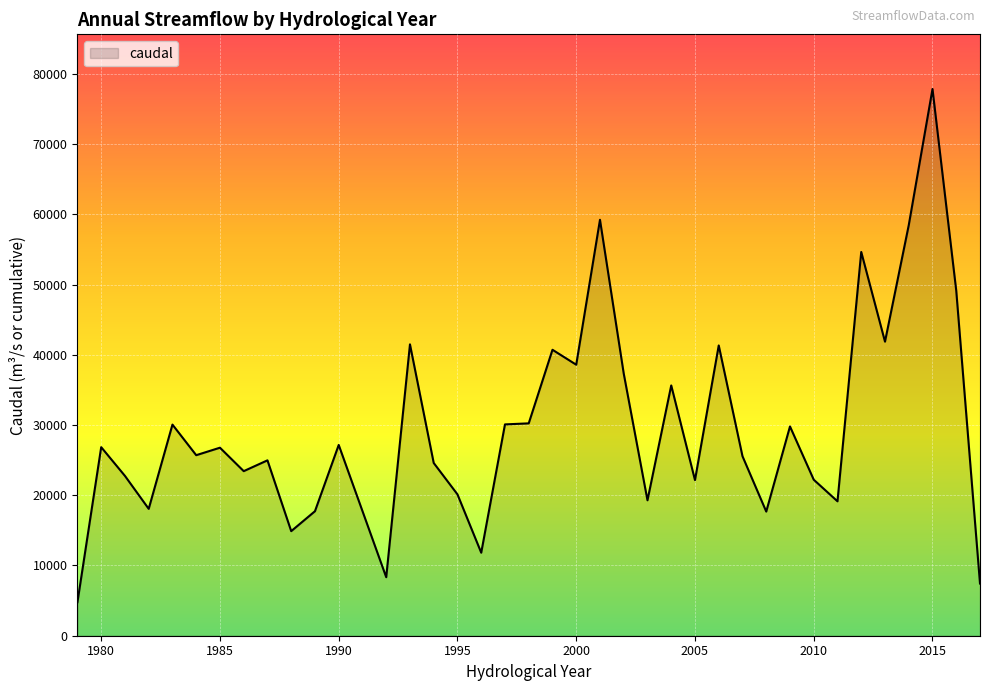

What is the minimum value shown in the chart?

4776.9